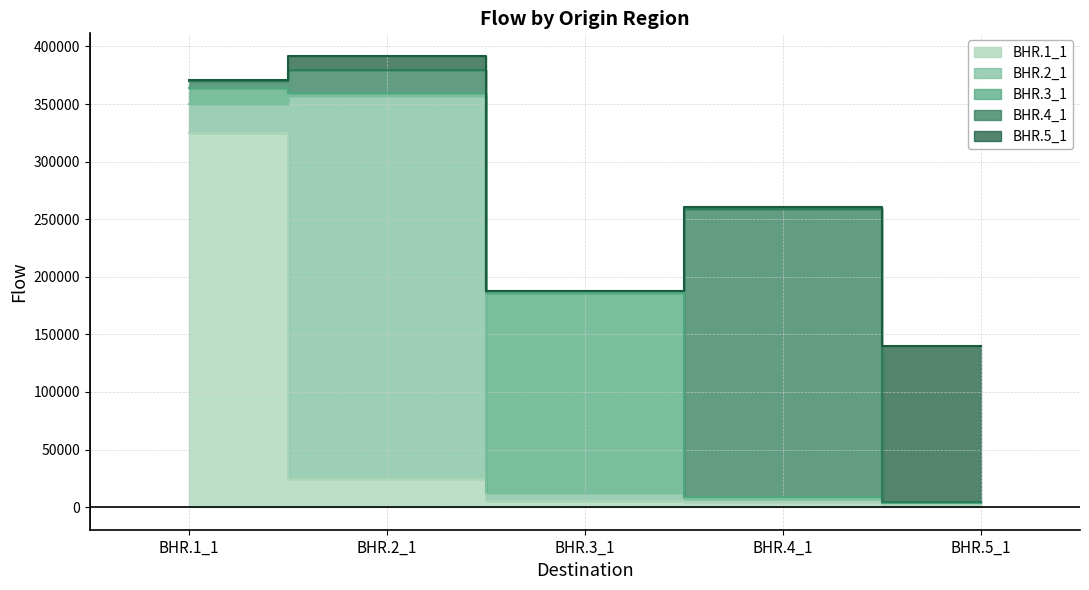

Between BHR.4_1 and BHR.1_1, which is larger?

BHR.1_1